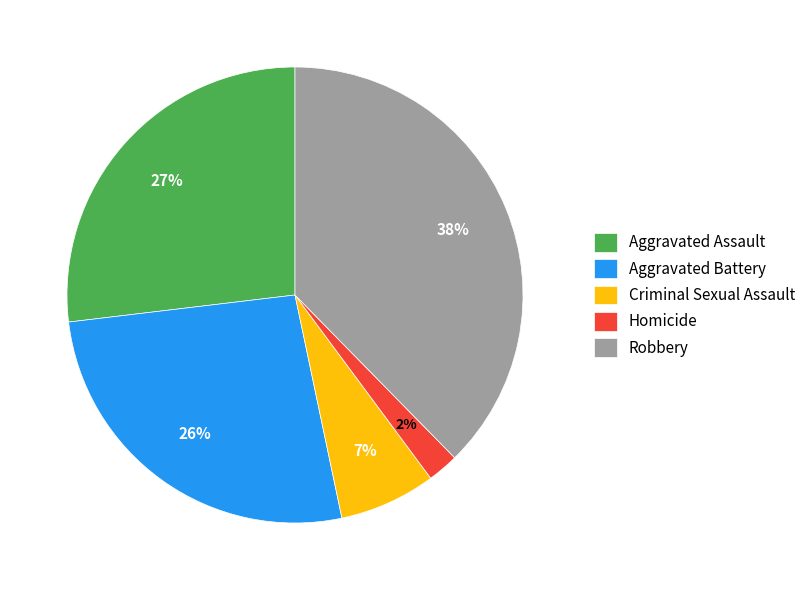

To the nearest percent, what is the average slice percentage?

20%